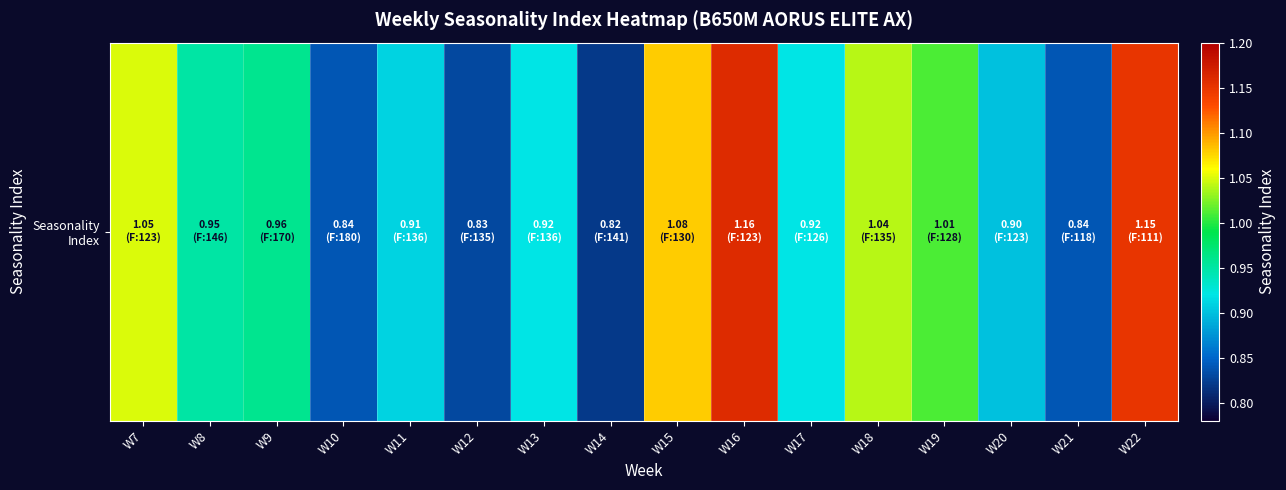

List the labels in order of value, largest first.

W16, W22, W15, W7, W18, W19, W9, W8, W13, W17, W11, W20, W10, W21, W12, W14